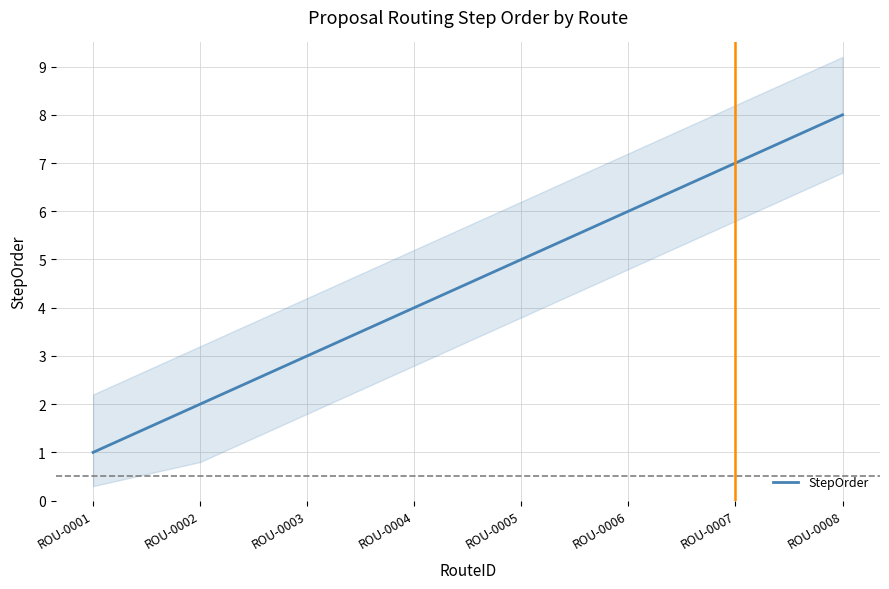

Does the chart have visible grid lines?

Yes